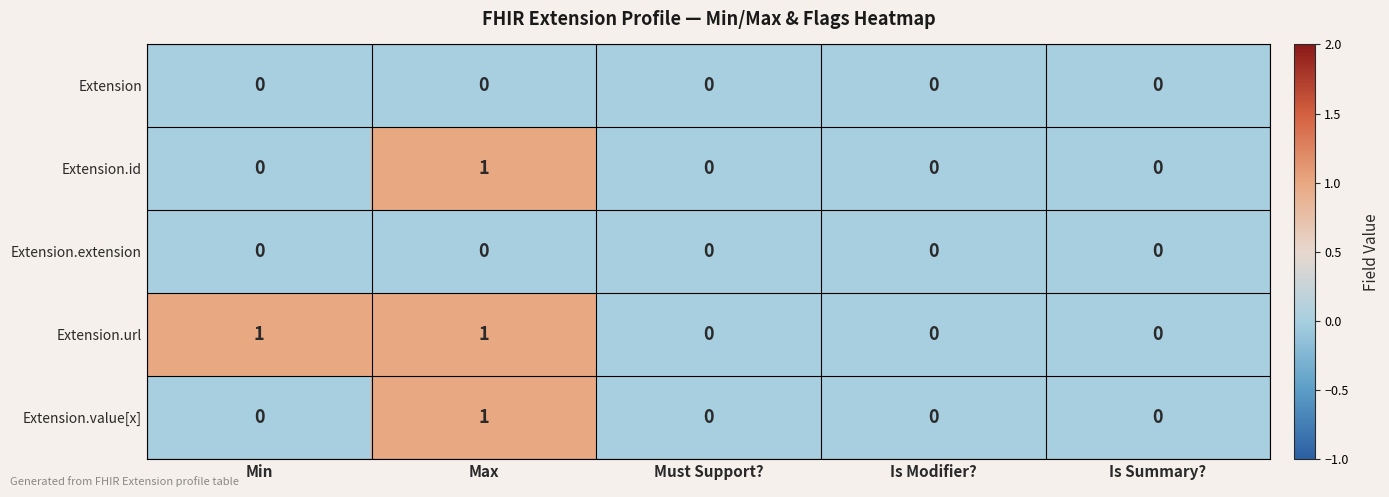

Which series has the largest total across all categories?

Extension.url